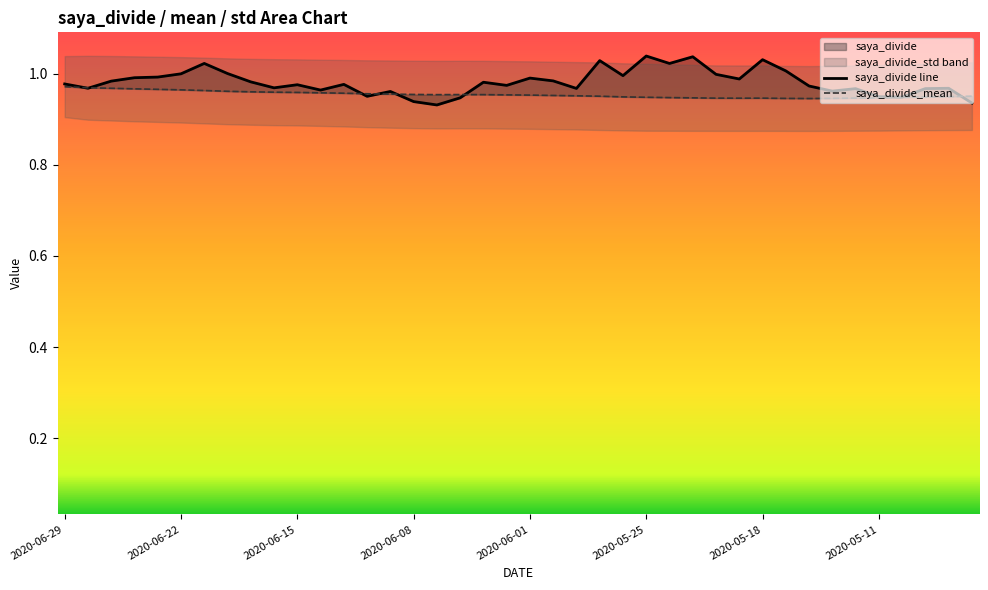

Which has a higher value, 2020-06-10 or 2020-05-27?

2020-05-27